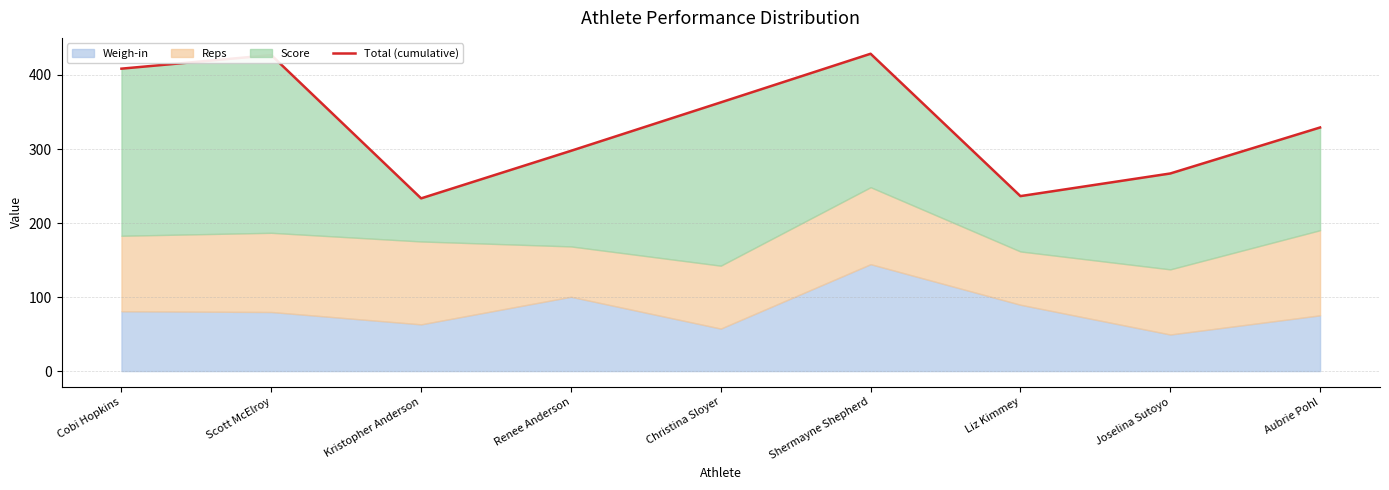

At which category does the data reach its first local valley?

Kristopher Anderson